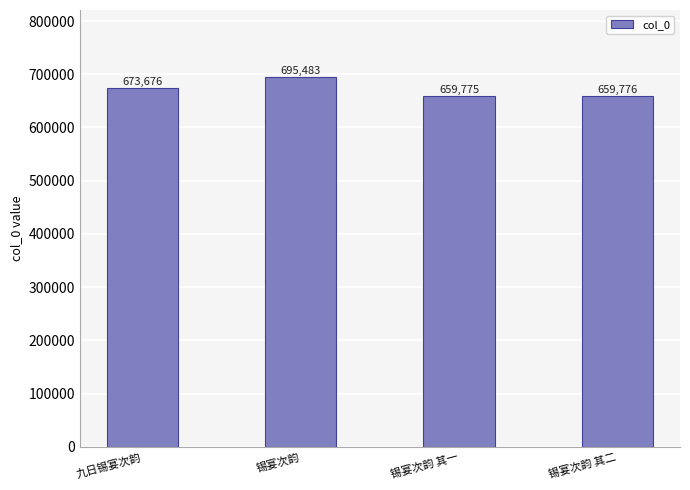

How many series are shown in this chart?

1